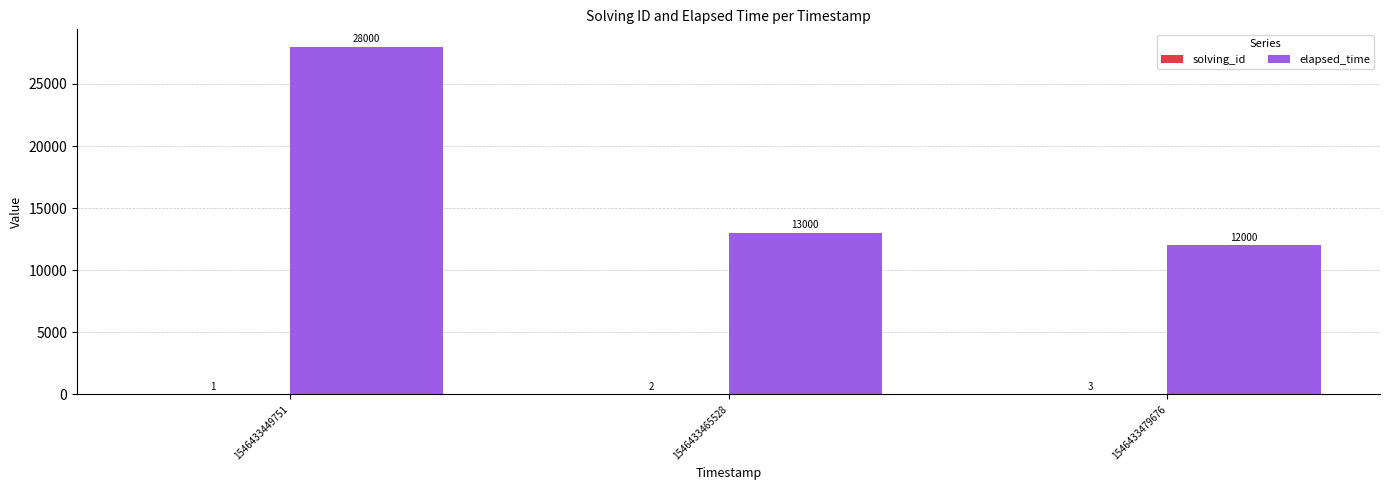

How many data points does each series have?

3